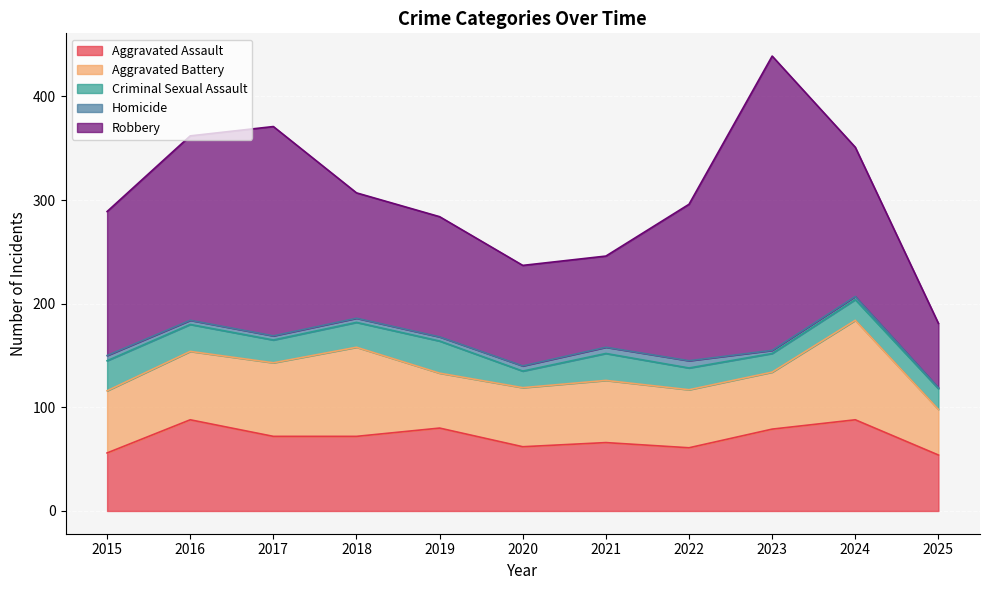

True or false: Aggravated Assault and Robbery cross at least once.

False